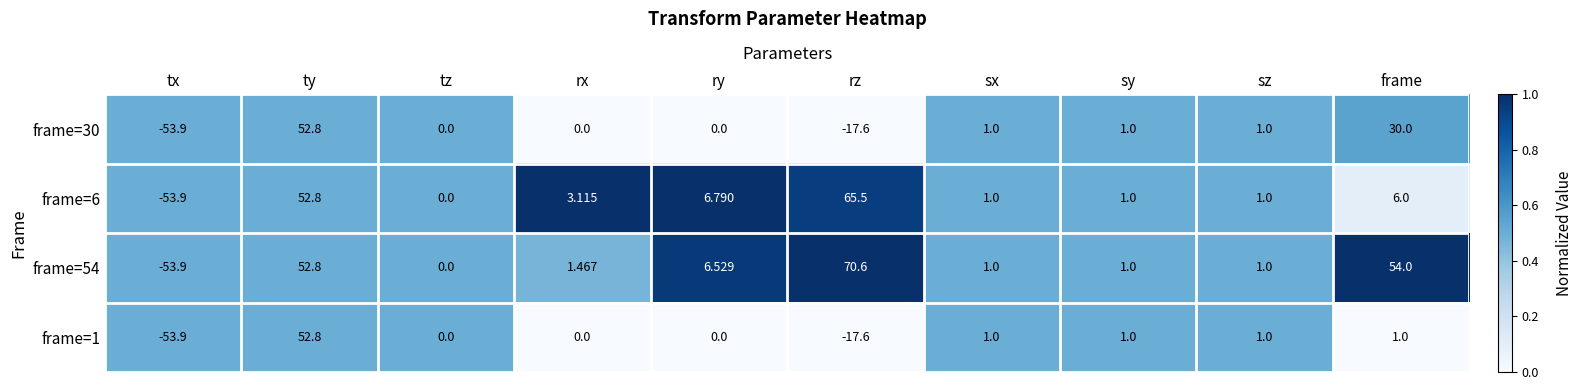

Which category has the lowest value across all series?

tx